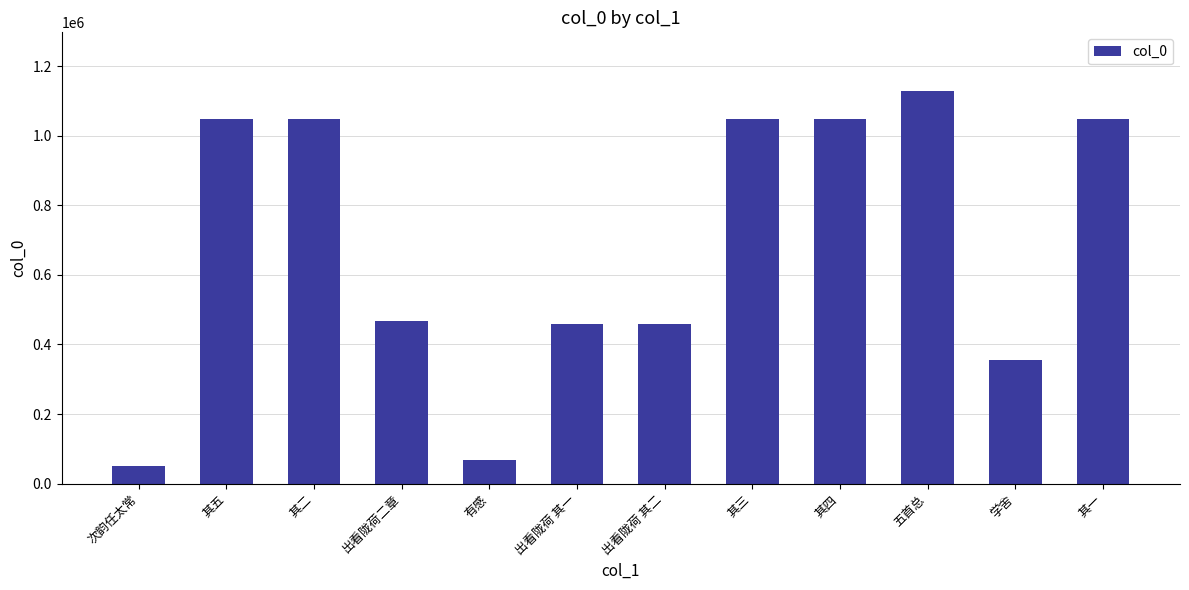

True or false: the data shows 67570 at 有感.

True